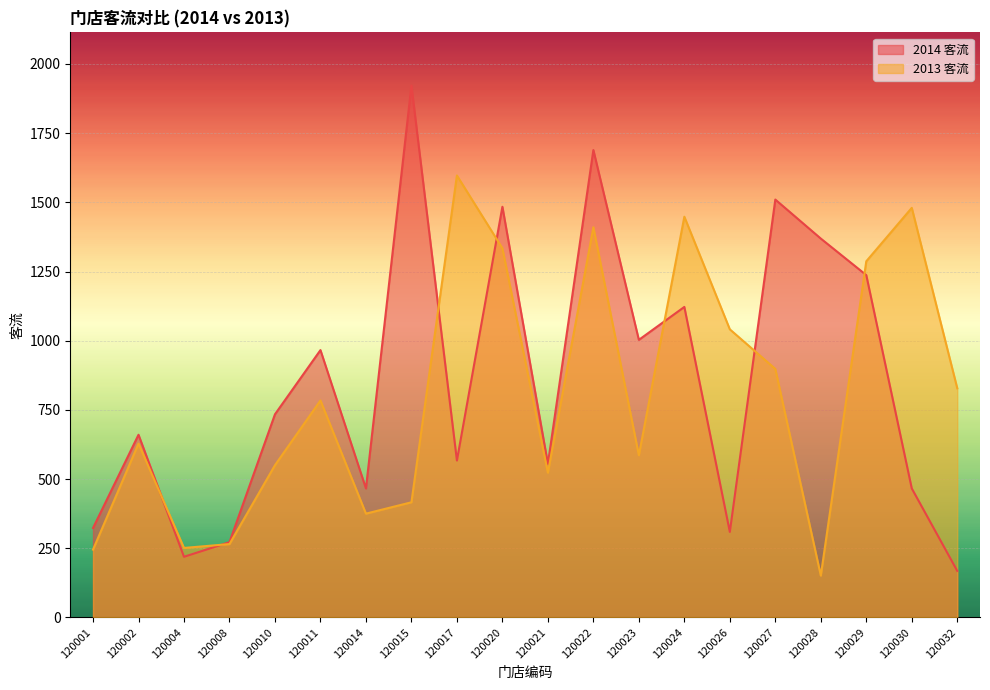

What are all the series names shown in the legend?

2014 客流, 2013 客流